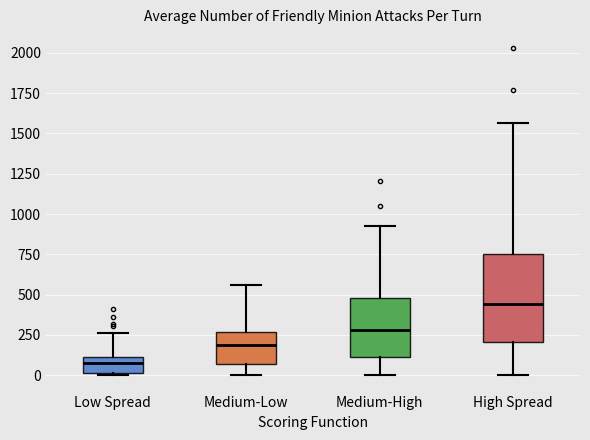

Reading left to right, transcribe this box plot: for each box, give where its median line is, the range the box spans, and where its two whiskers end, as read against the y-axis. The values are not printed on the chart, so give them approximately, as read against the axis.

Low Spread: median 100 (inside the box), box 0 to 100, whiskers 0 to 250
Medium-Low: median 200, box 50 to 250, whiskers 0 to 550
Medium-High: median 300, box 100 to 500, whiskers 0 to 900
High Spread: median 450, box 200 to 750, whiskers 0 to 1550